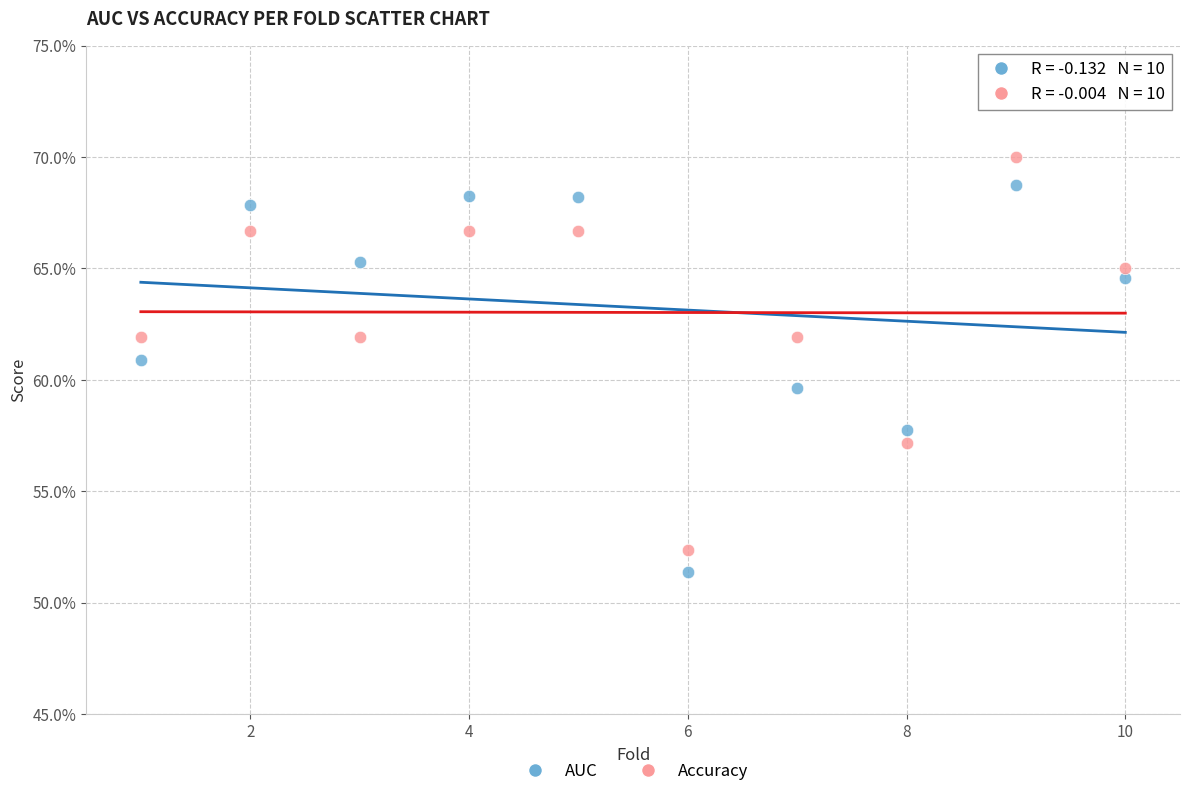

What are all the series names shown in the legend?

AUC, Accuracy